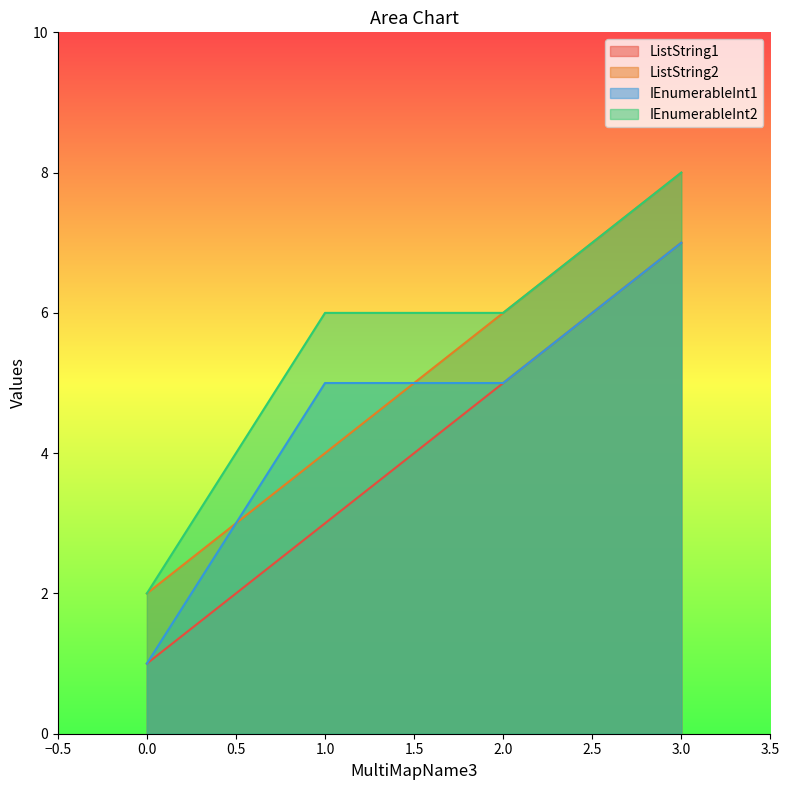

The ListString2 series shows 2 at 1.0. True or false?

False